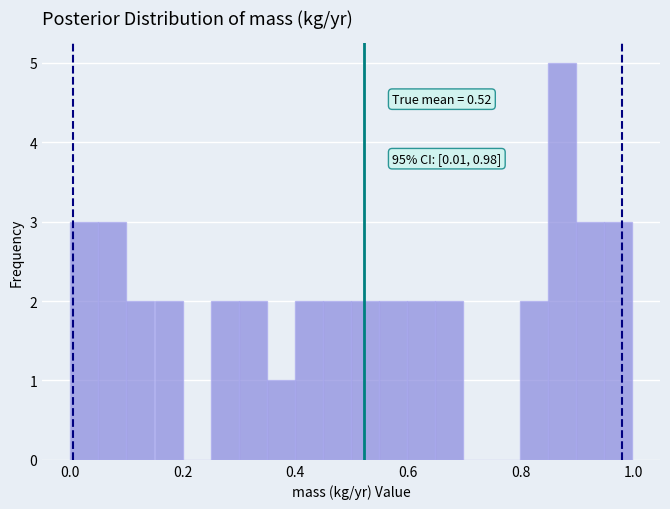

Around what value on the x-axis is the tallest bar? Give the approximate position of its centre, as read against the axis.

0.88